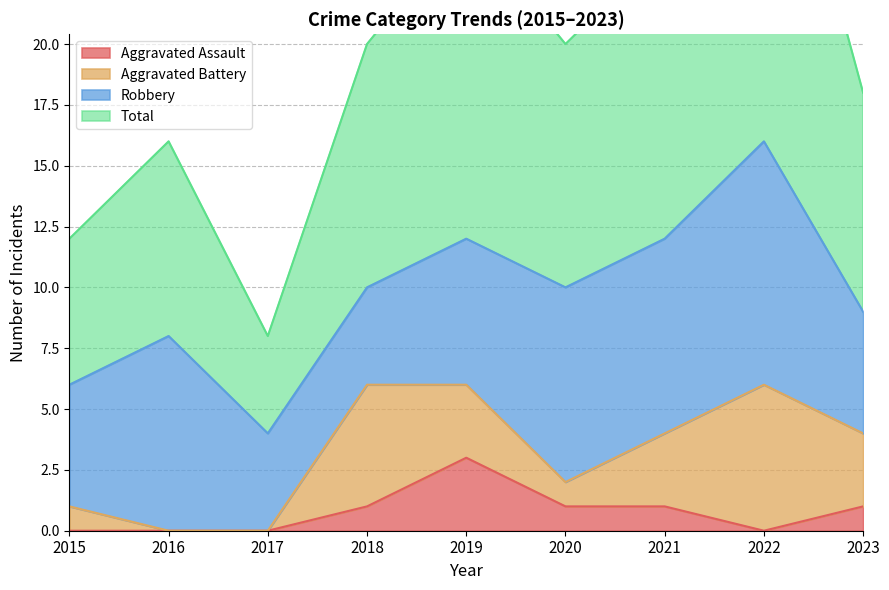

The value of Aggravated Assault at 2018 is 1. True or false?

True